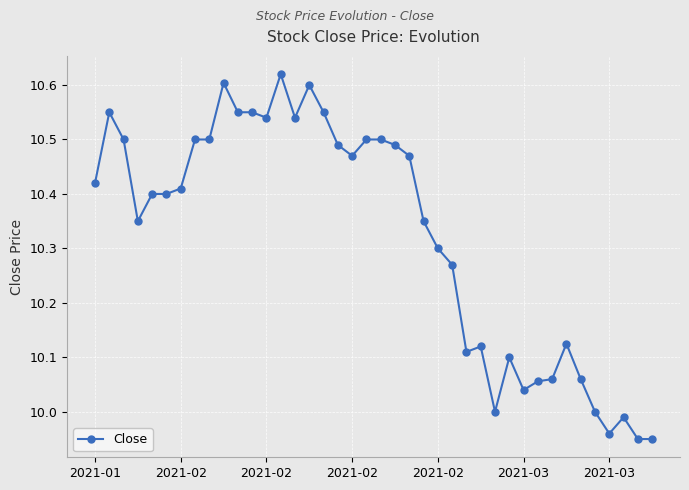

True or false: there are more than 1 points higher than both neighbors.

True